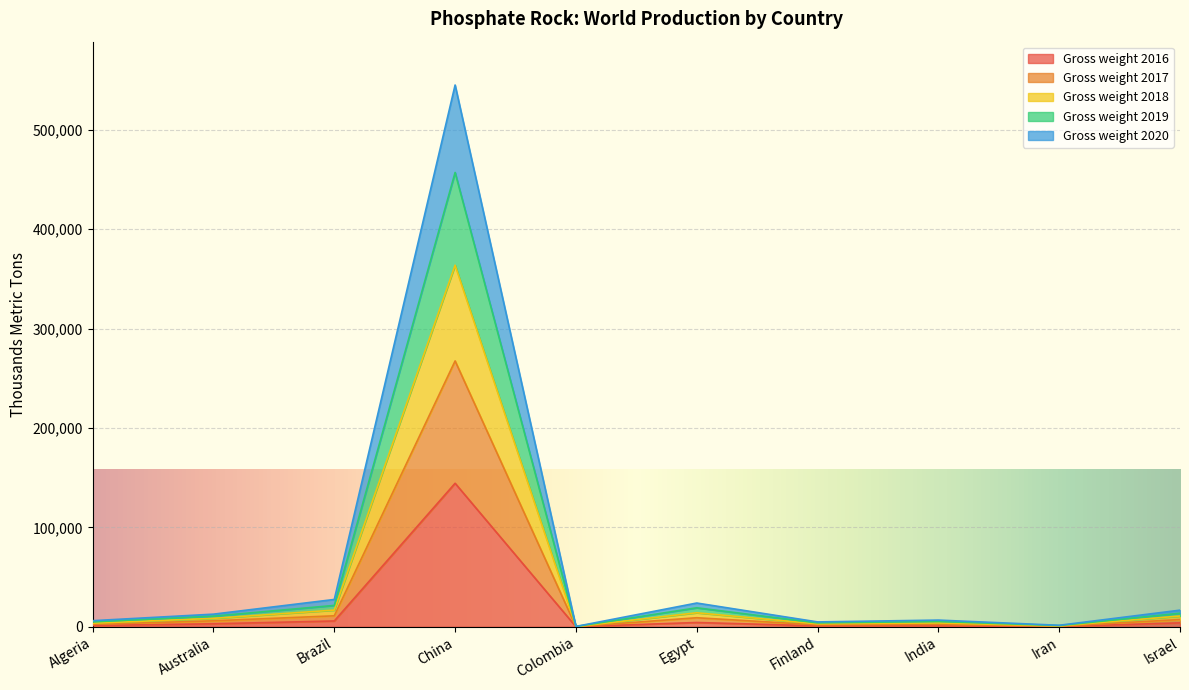

What is the difference between the maximum and second lowest values in the Gross weight 2016 series?

144150